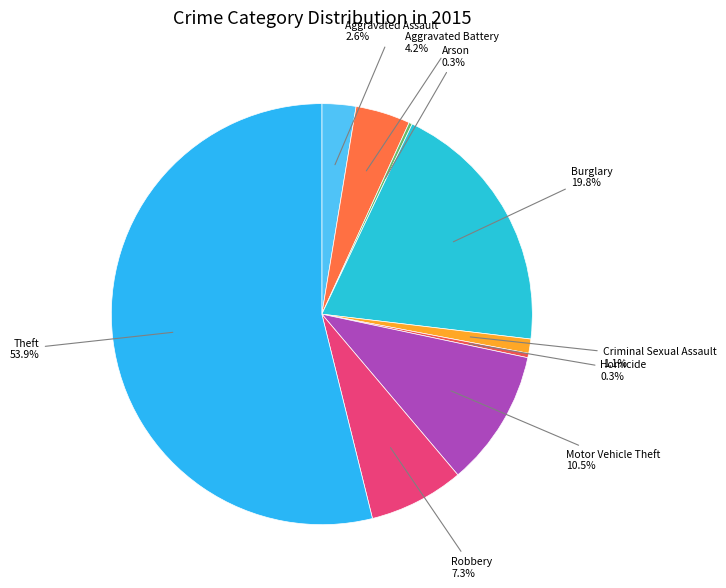

To the nearest percent, what portion does Aggravated Assault represent?

3%